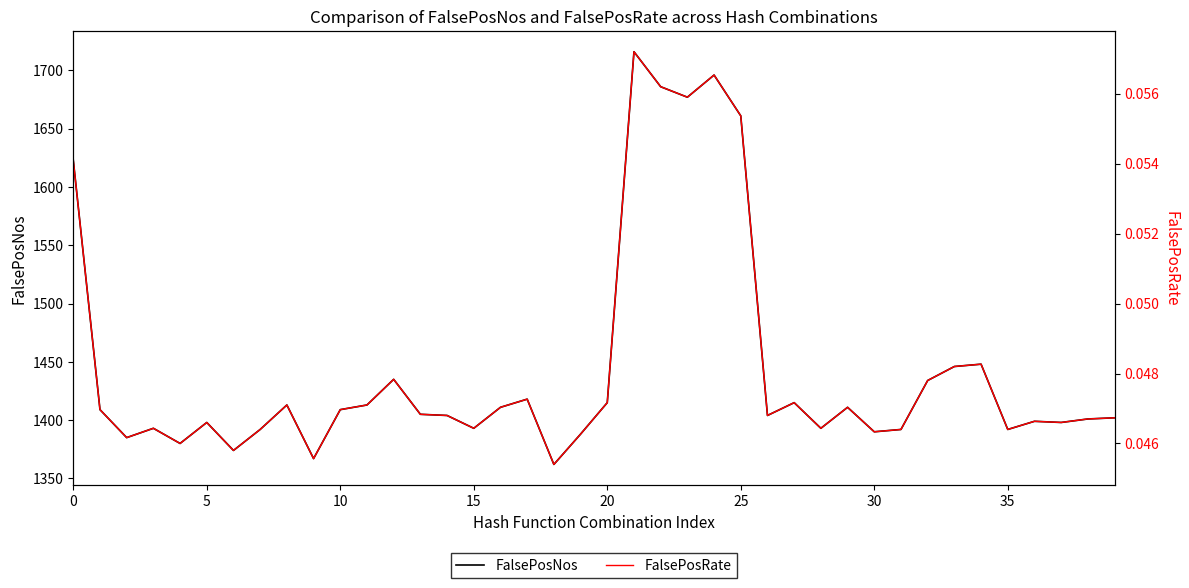

Which series has the widest spread of values?

FalsePosNos